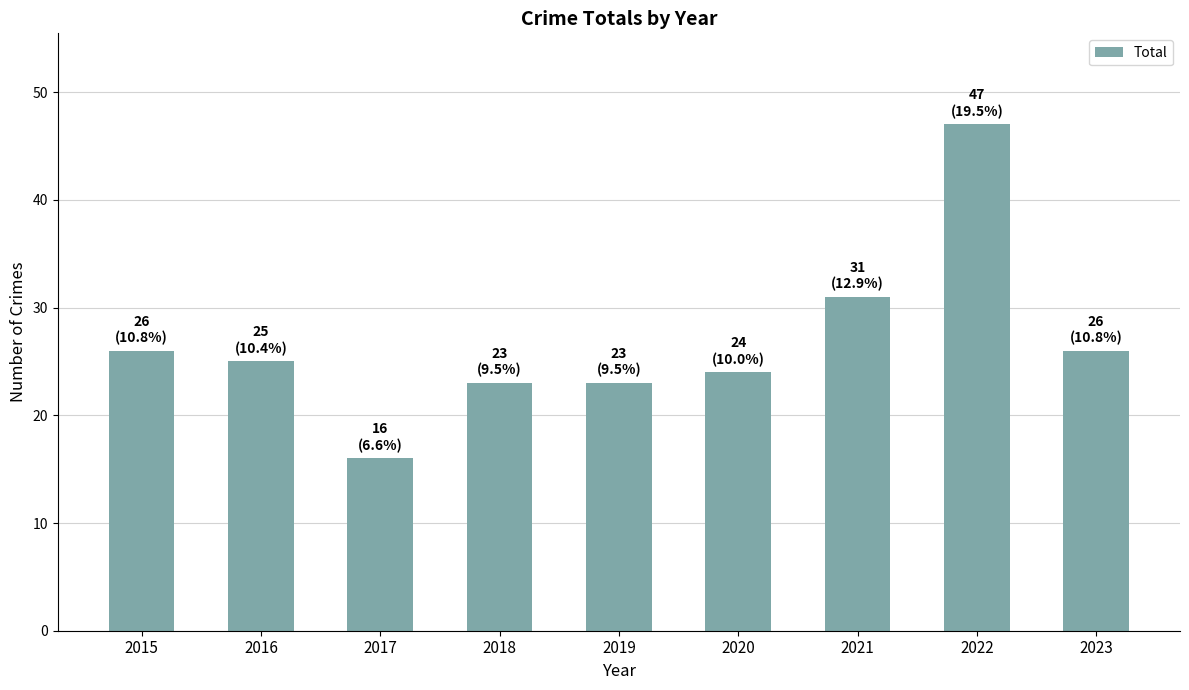

At which label is the value closest to 31?

2021